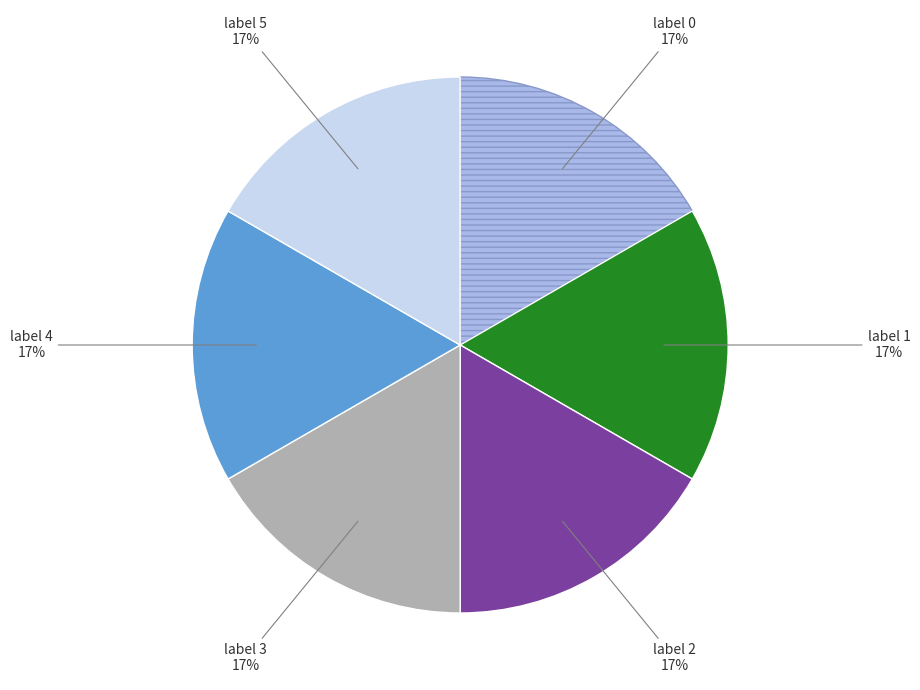

To the nearest percent, what is the average slice percentage?

17%